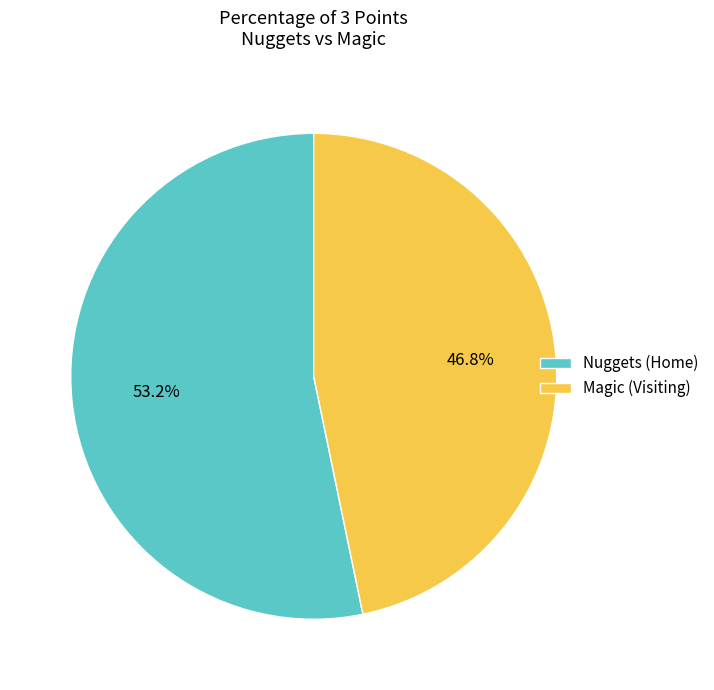

To the nearest percent, what is the difference between the Magic (Visiting) and Nuggets (Home) slice percentages?

6%